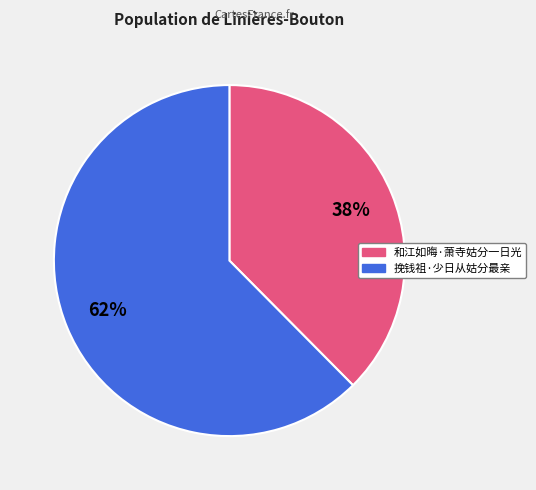

Which category has the smallest portion of the pie?

和江如晦·萧寺姑分一日光